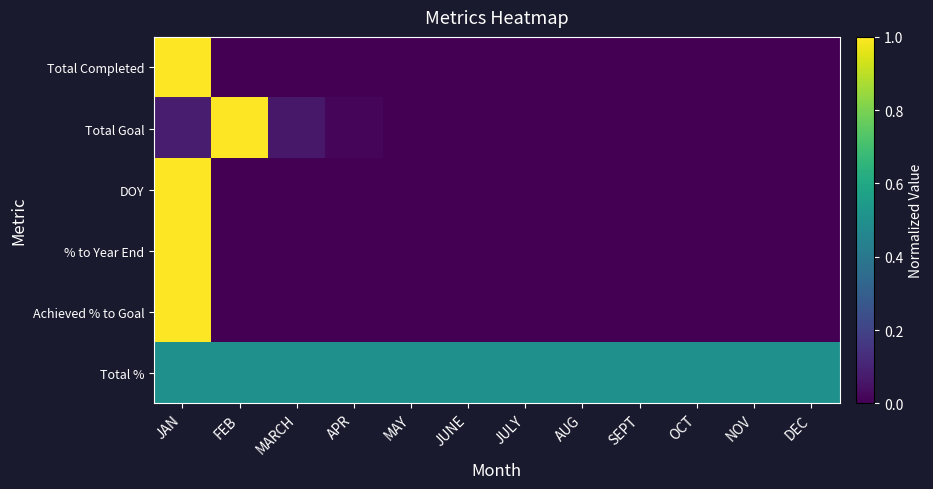

Which series changed the most between SEPT and DEC?

Total Completed